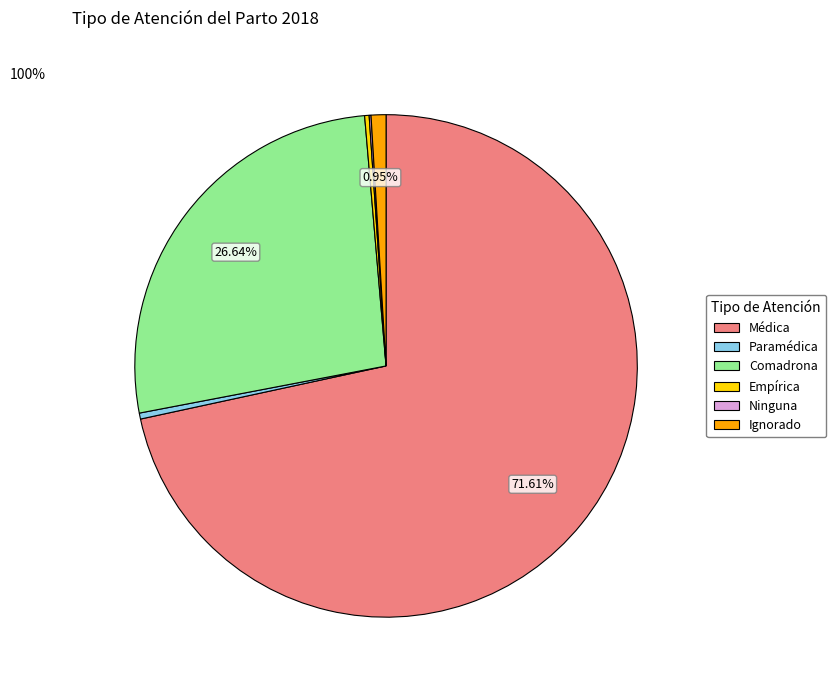

Combined, do Empírica and Médica account for over 50%?

Yes